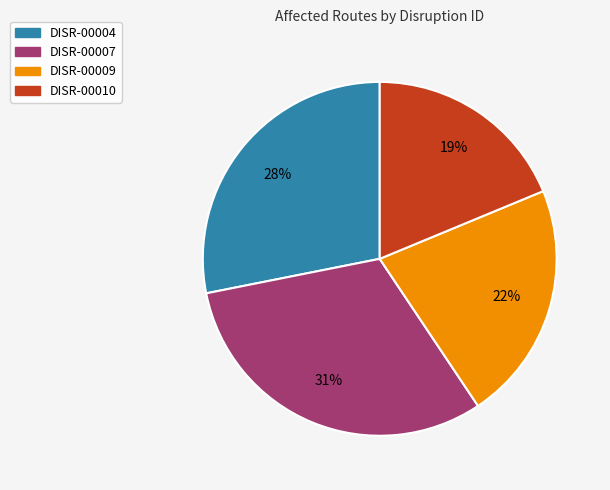

To the nearest percent, what is the combined percentage of DISR-00007 and DISR-00004?

59%